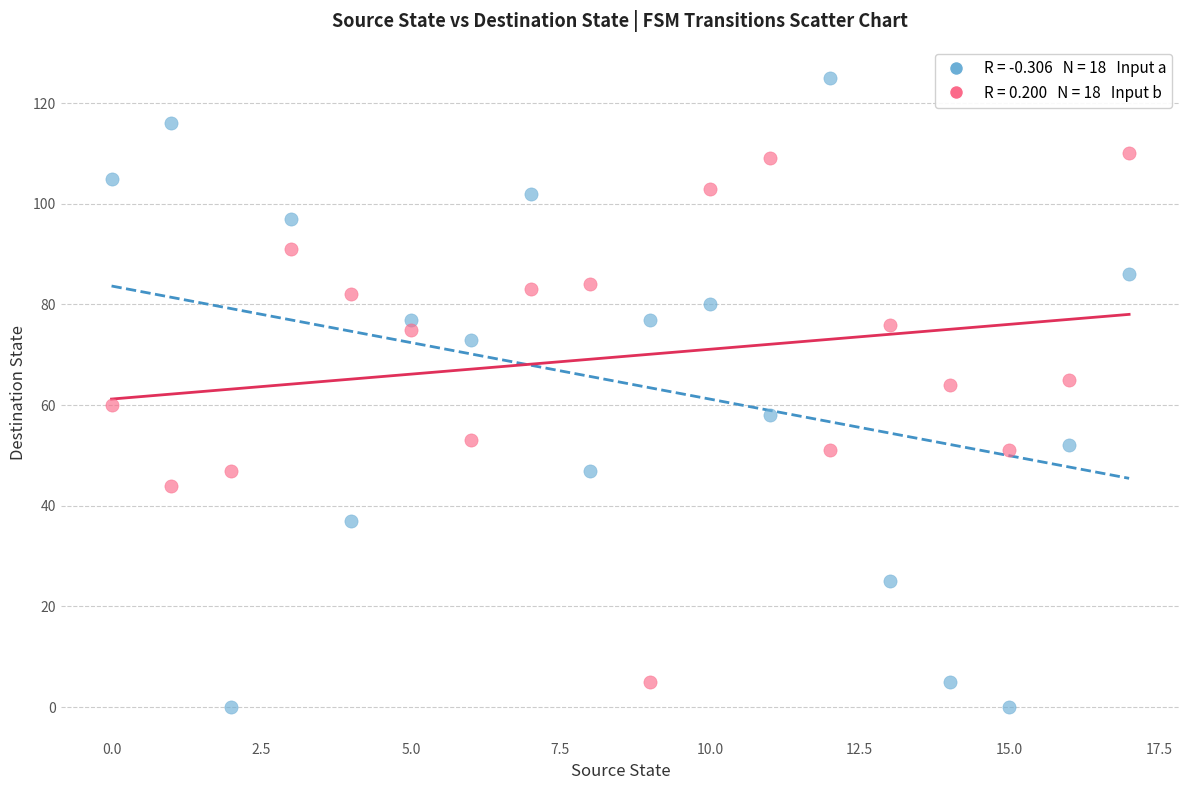

Across all data points, what is the range of Y values (max minus min)?

125